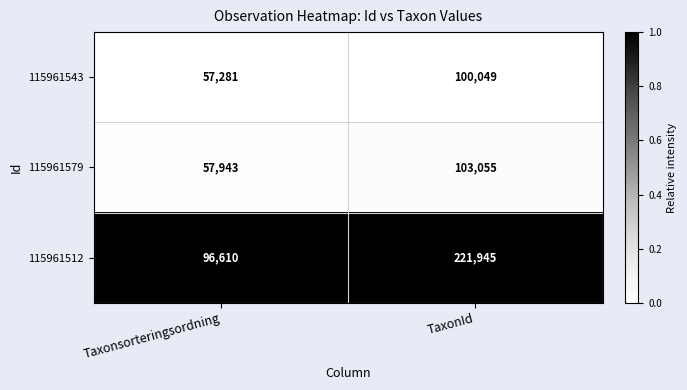

List the series in order of their peak value, highest first.

115961512, 115961579, 115961543